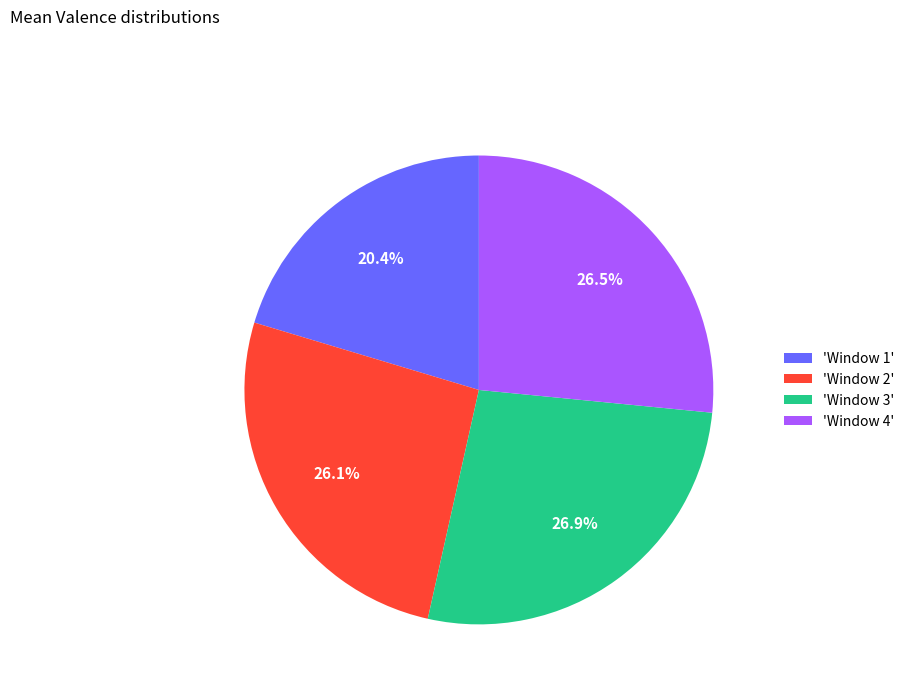

What is the ratio of the value at 'Window 2' to the value at 'Window 3'?

1.0